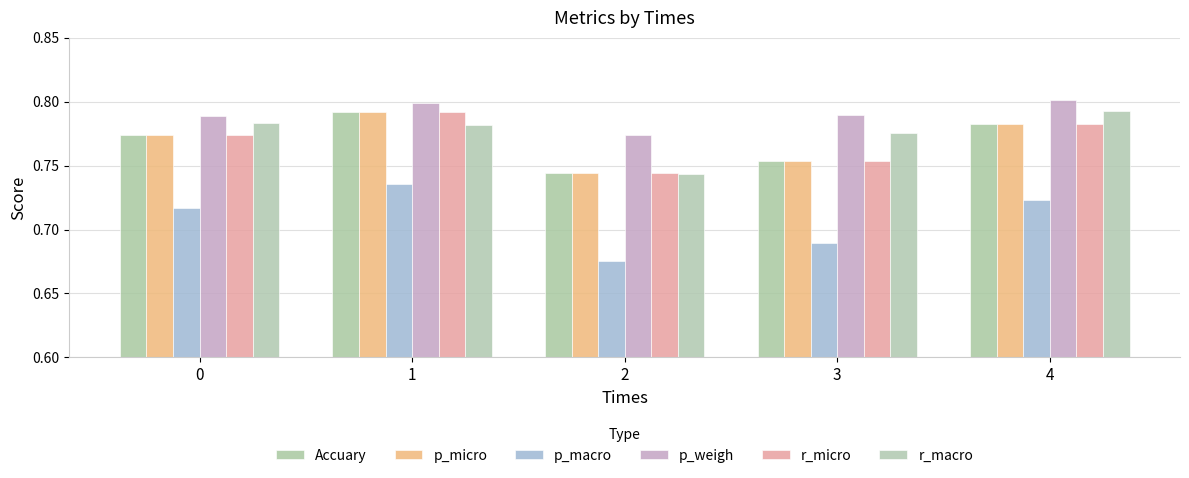

Is the value of p_weigh at 2 greater than the value of r_macro at 3?

No